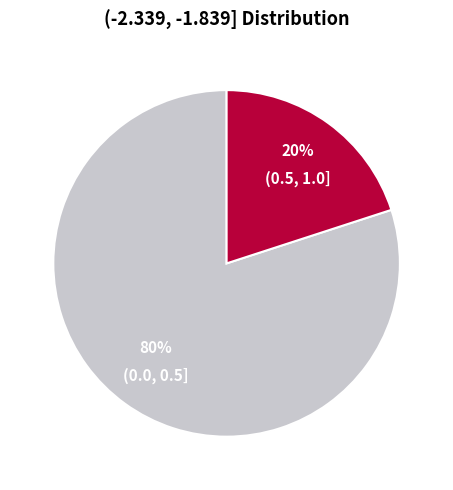

How many slices are in this pie chart?

2